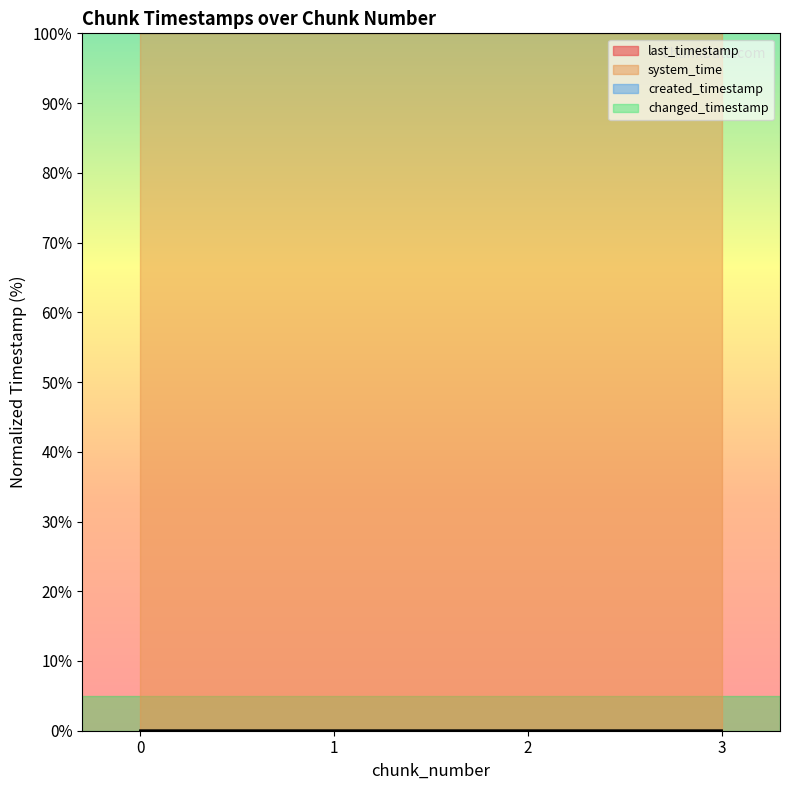

Reading right to left, extract all data points from this chart.

last_timestamp: 3=0.0	2=0.0	1=0.0	0=0.0
system_time: 3=100.0	2=100.0	1=100.0	0=100.0
created_timestamp: 3=0.0	2=0.0	1=0.0	0=0.0
changed_timestamp: 3=0.0	2=0.0	1=0.0	0=0.0